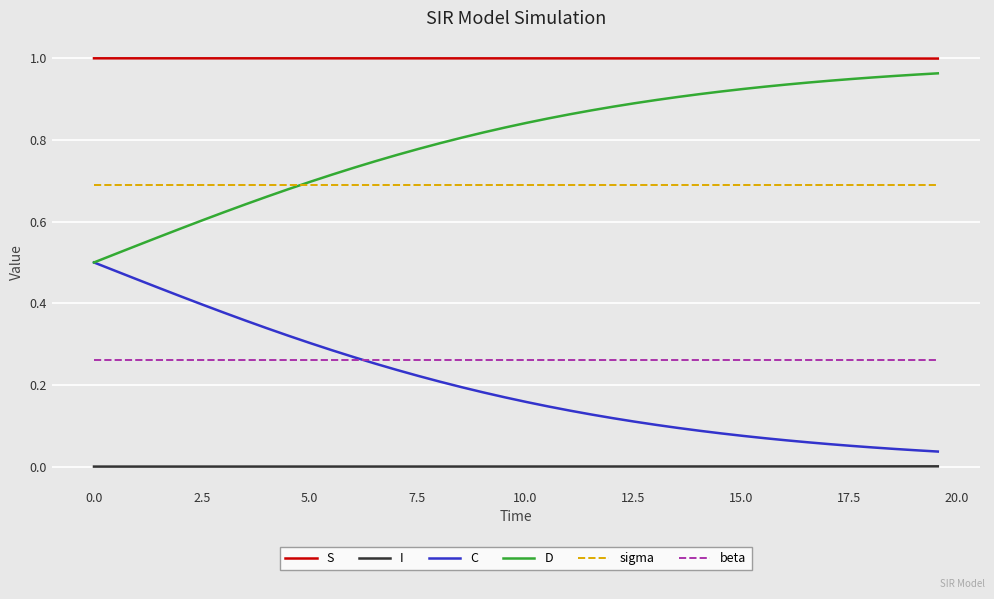

Which series has the largest total across all categories?

S